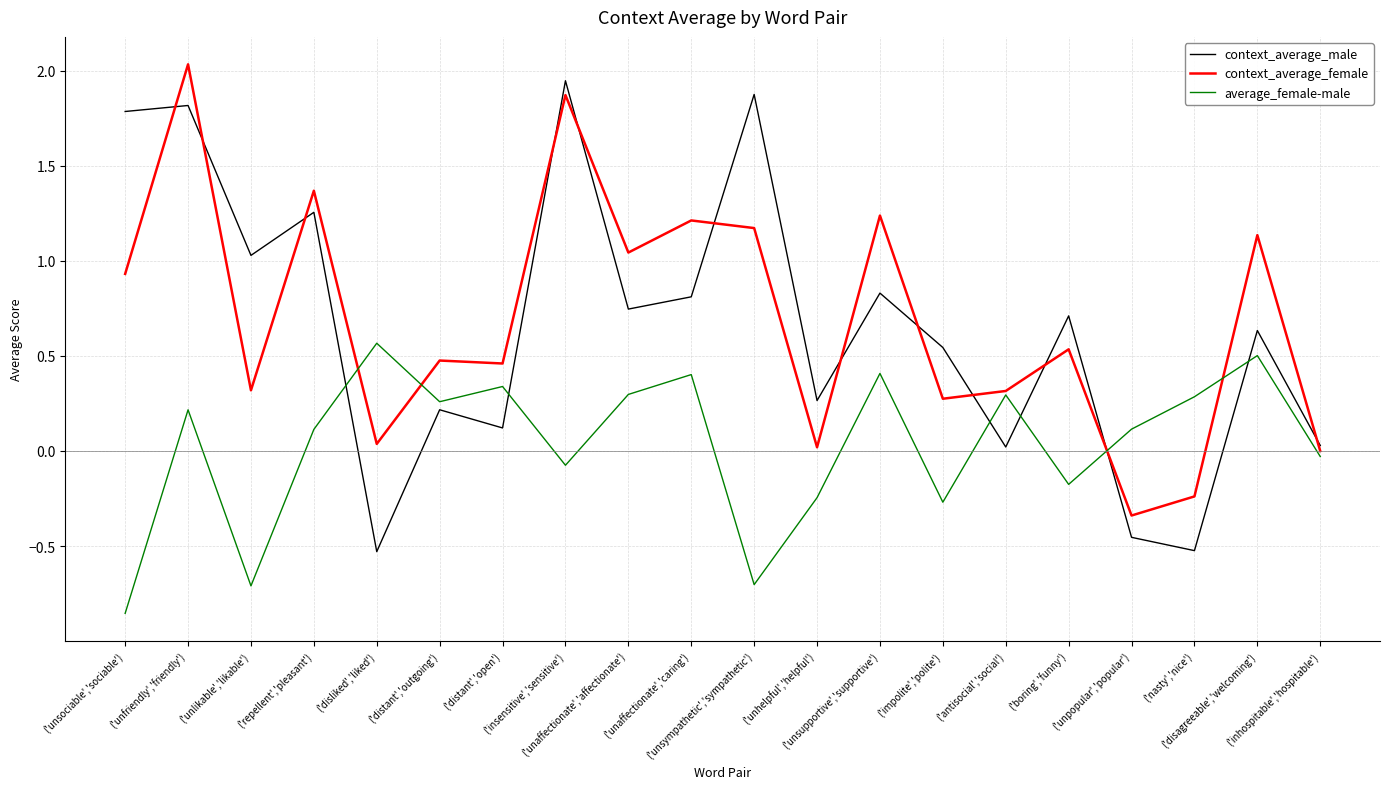

True or false: average_female-male and context_average_male intersect in this chart.

True